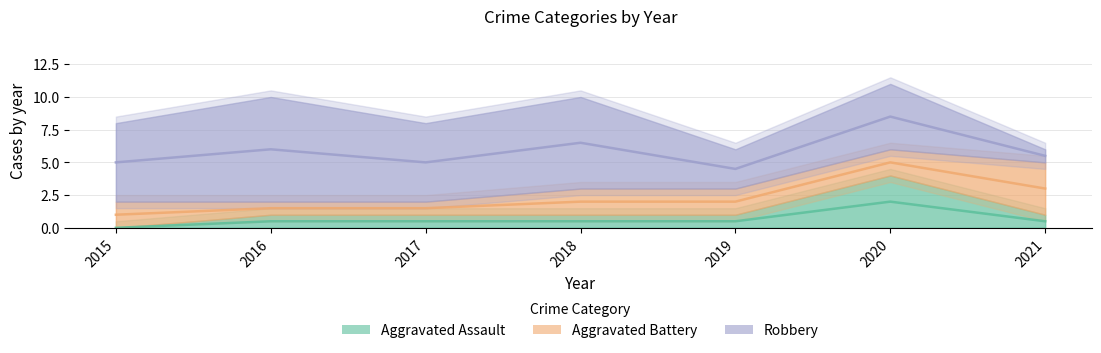

At which category is the sum across all series the highest?

2020